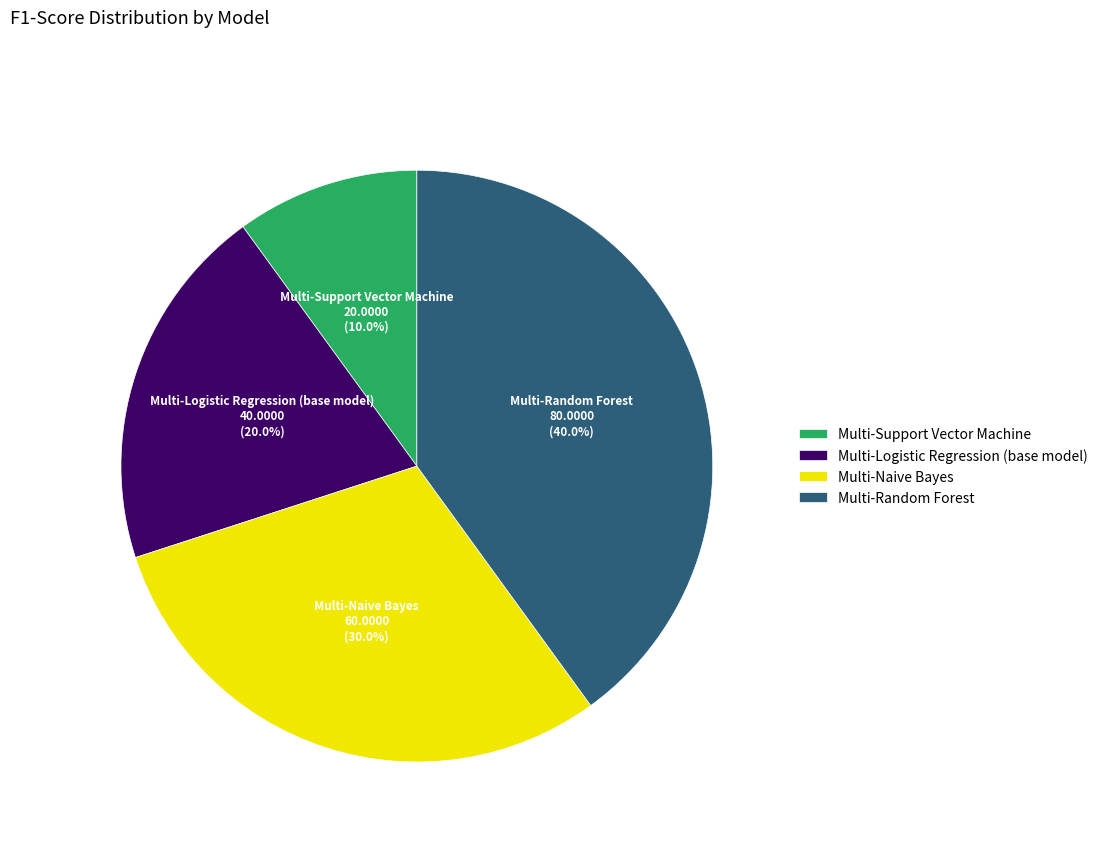

To the nearest percent, what is the difference between the largest and smallest slice percentages?

30%